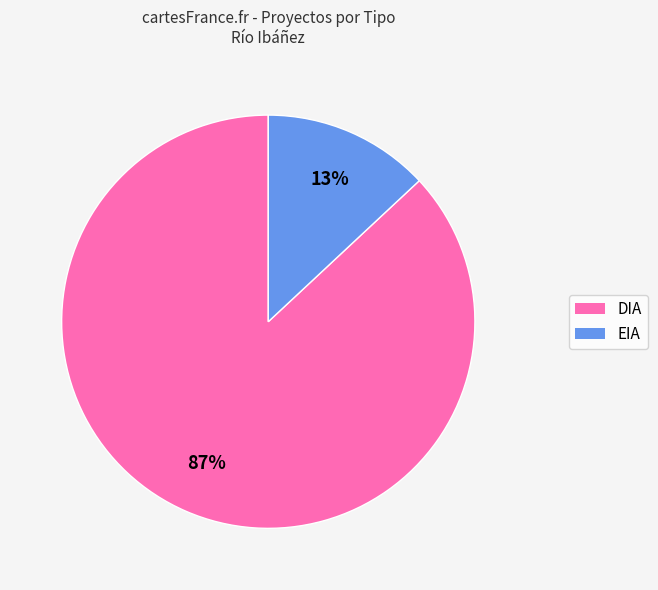

To the nearest percent, what is the average slice percentage?

50%